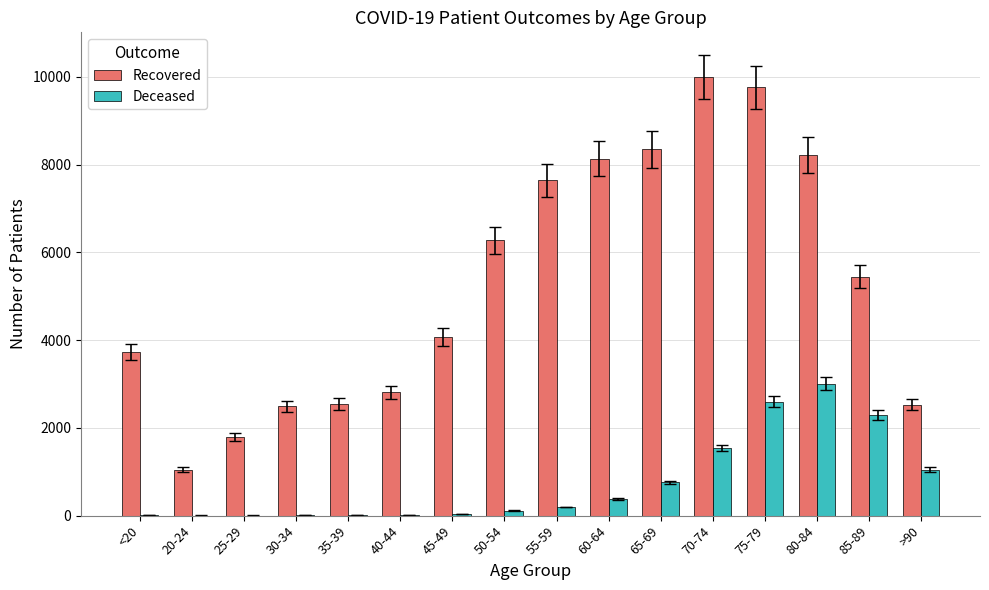

At which category is the sum across all series the highest?

75-79